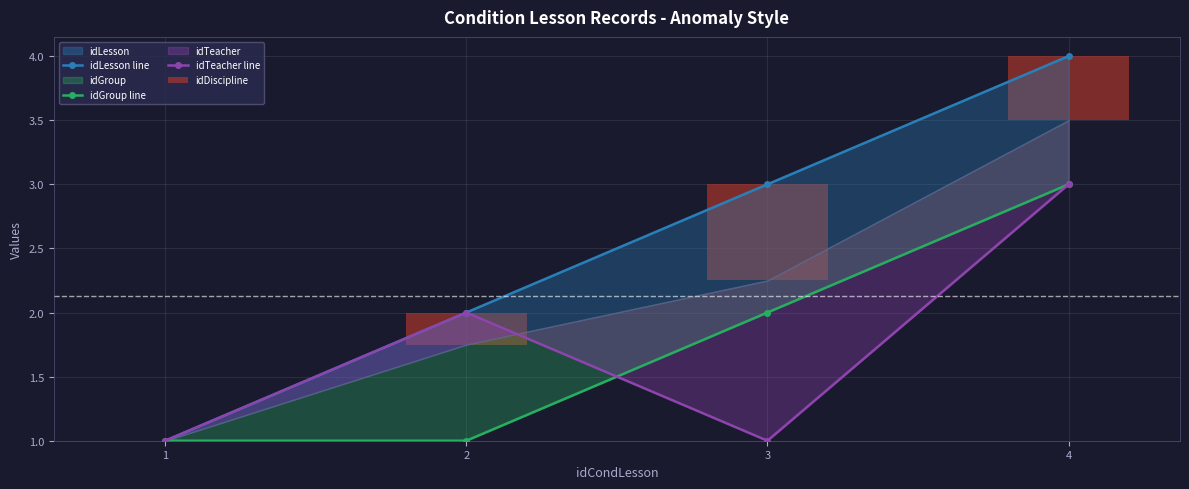

Reading left to right, extract all data points from this chart.

idLesson line: 1=1.0	2=2.0	3=3.0	4=4.0
idGroup line: 1=1.0	2=1.0	3=2.0	4=3.0
idTeacher line: 1=1.0	2=2.0	3=1.0	4=3.0
idDiscipline: 1=0.0	2=0.2	3=0.8	4=0.5